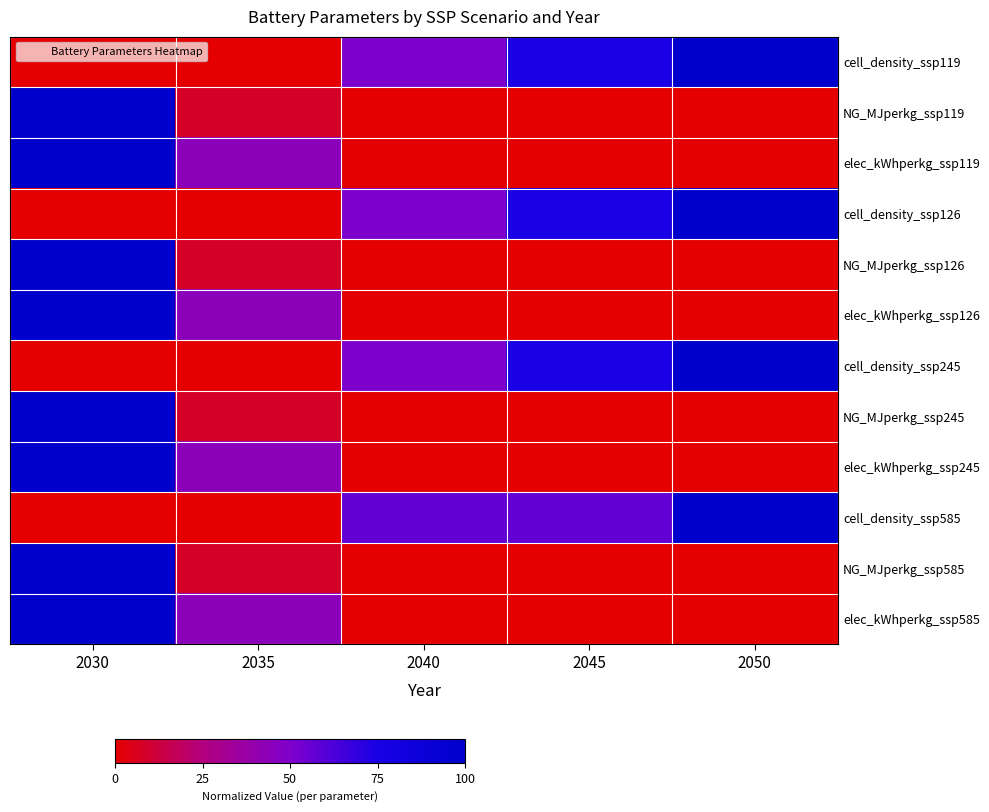

At which category is the sum across all series the highest?

2030